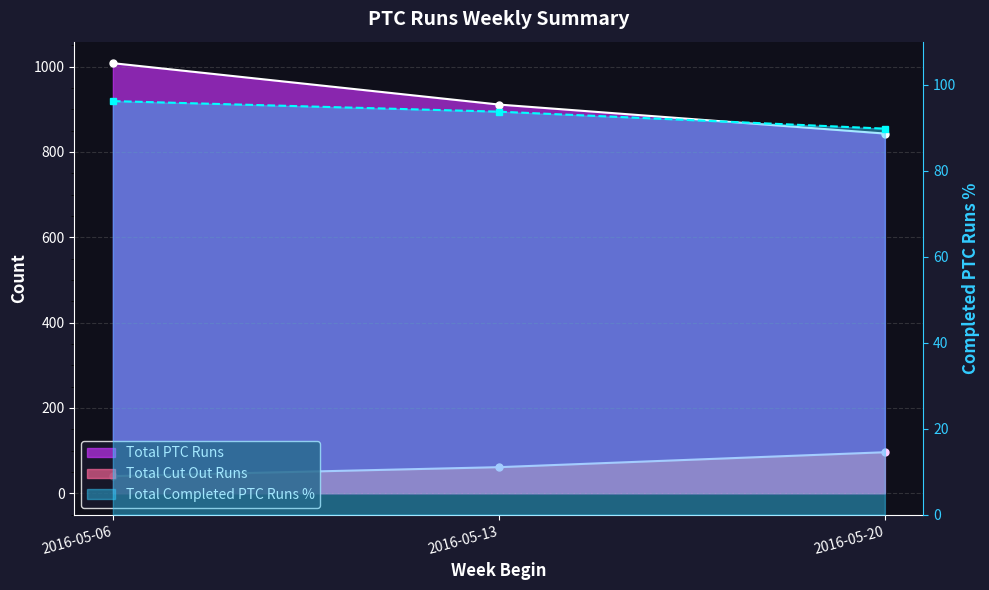

Where does the Total Cut Out Runs series first go above 61?

2016-05-20